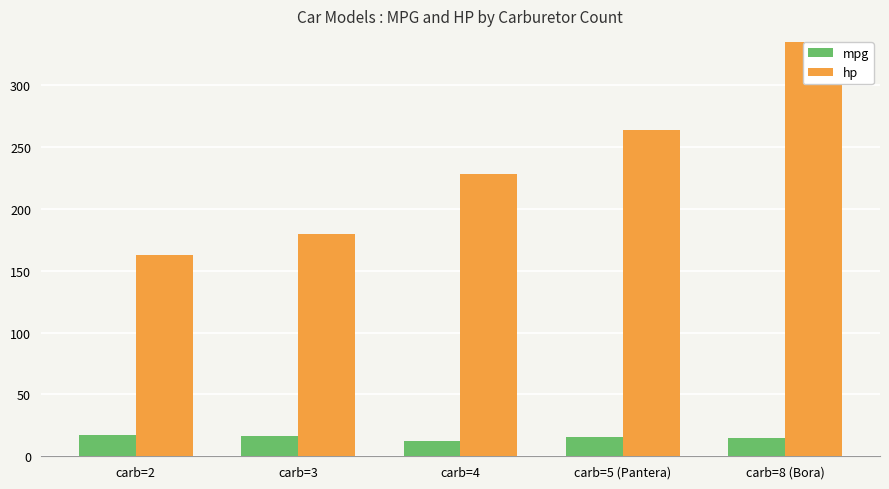

At carb=2, list the series in order from smallest to largest.

mpg, hp